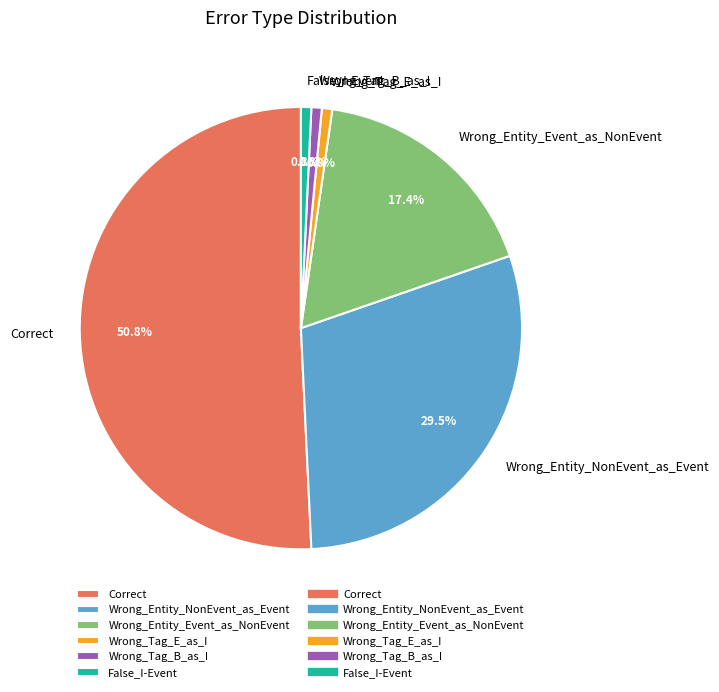

To the nearest percent, what is the difference between the largest and smallest slice percentages?

50%